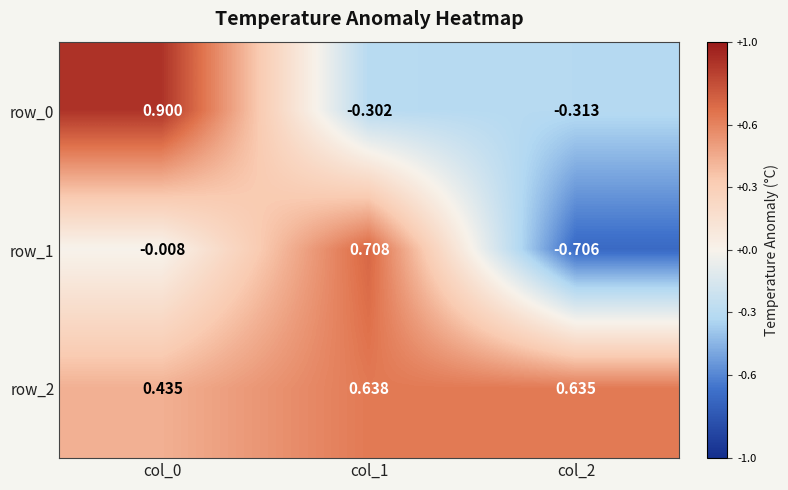

Is the value of row_2 at col_0 greater than the value of row_0 at col_0?

No